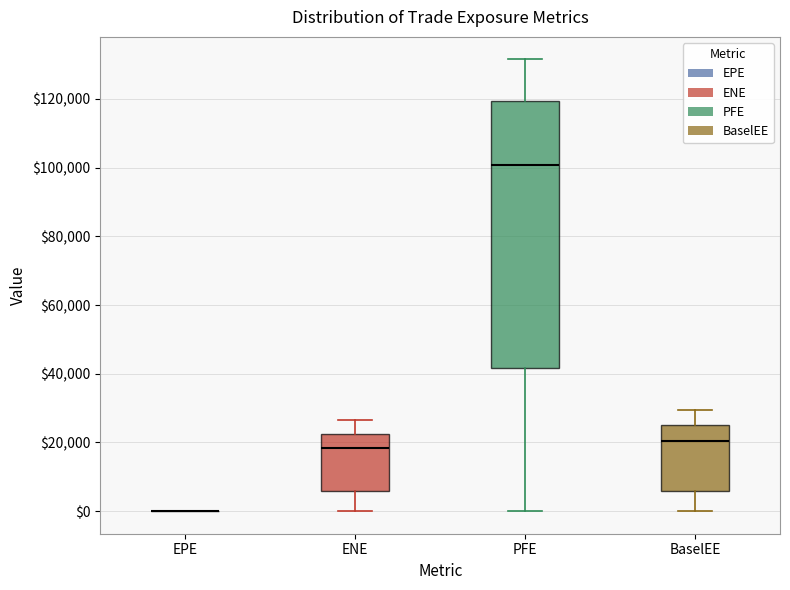

Where does the upper whisker of the box for ENE end on the y-axis? The values are not printed on the chart, so give them approximately, as read against the axis.

26000